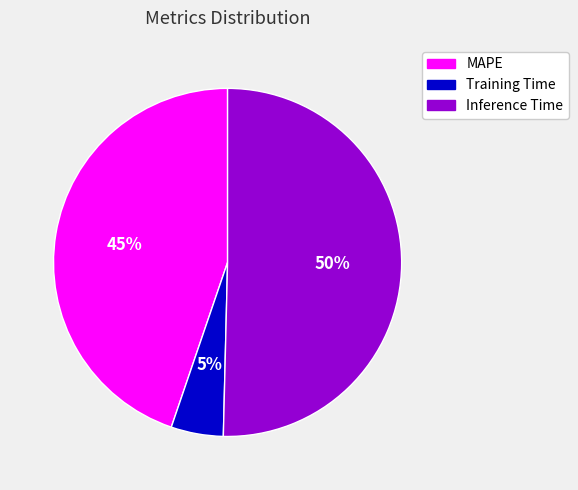

What percentage is the Inference Time slice, to the nearest percent?

50%